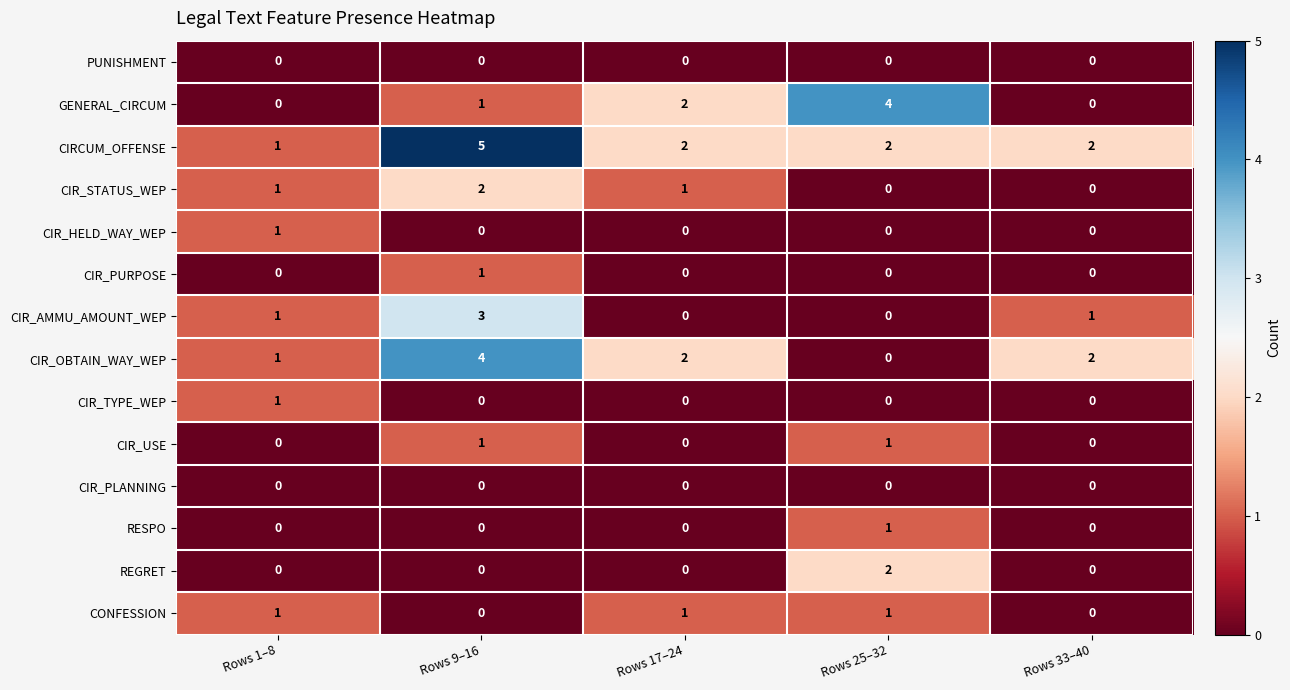

What is the difference between the maximum and minimum values in the CIRCUM_OFFENSE series?

4